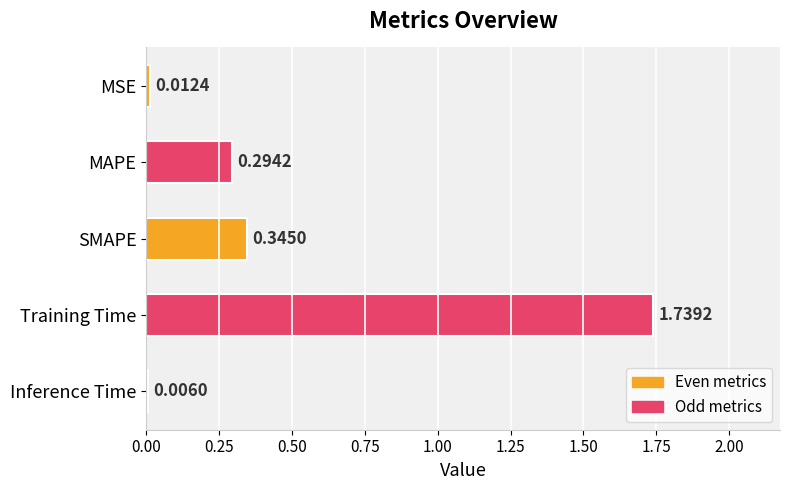

At which label is the value closest to 0?

Inference Time